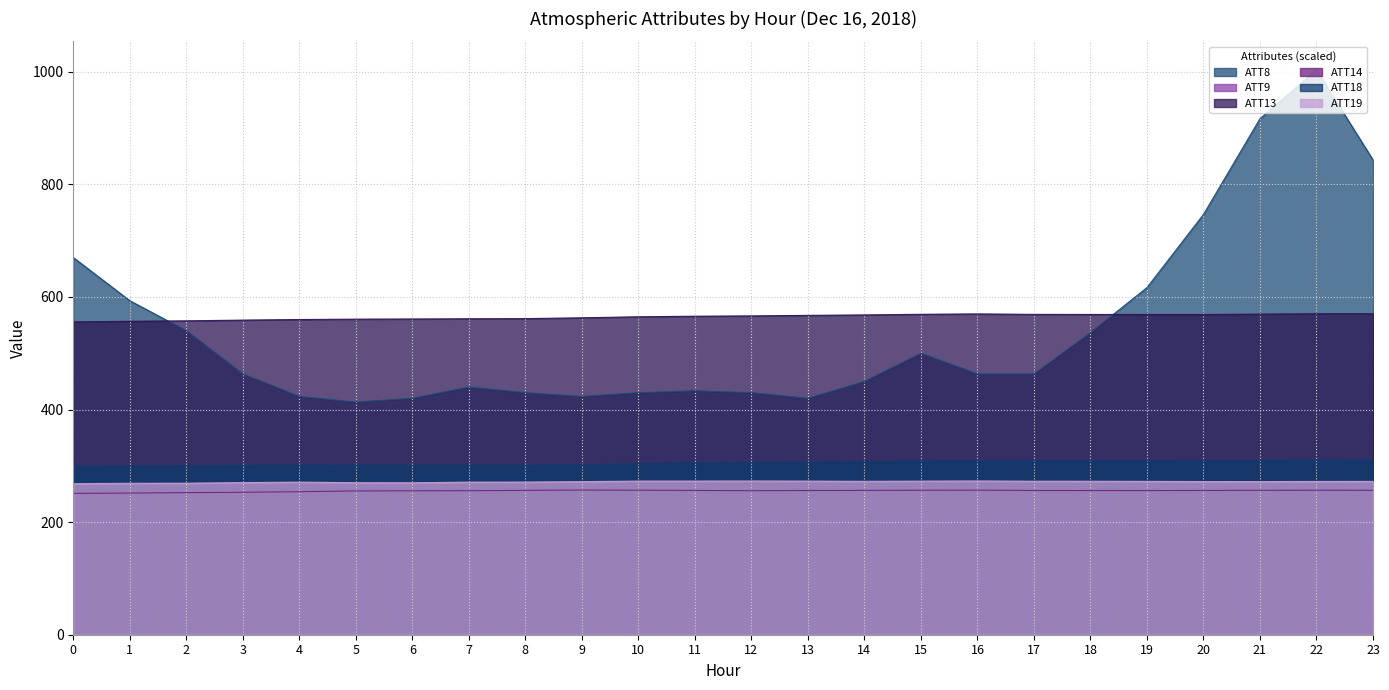

Count the number of categories in the chart.

24